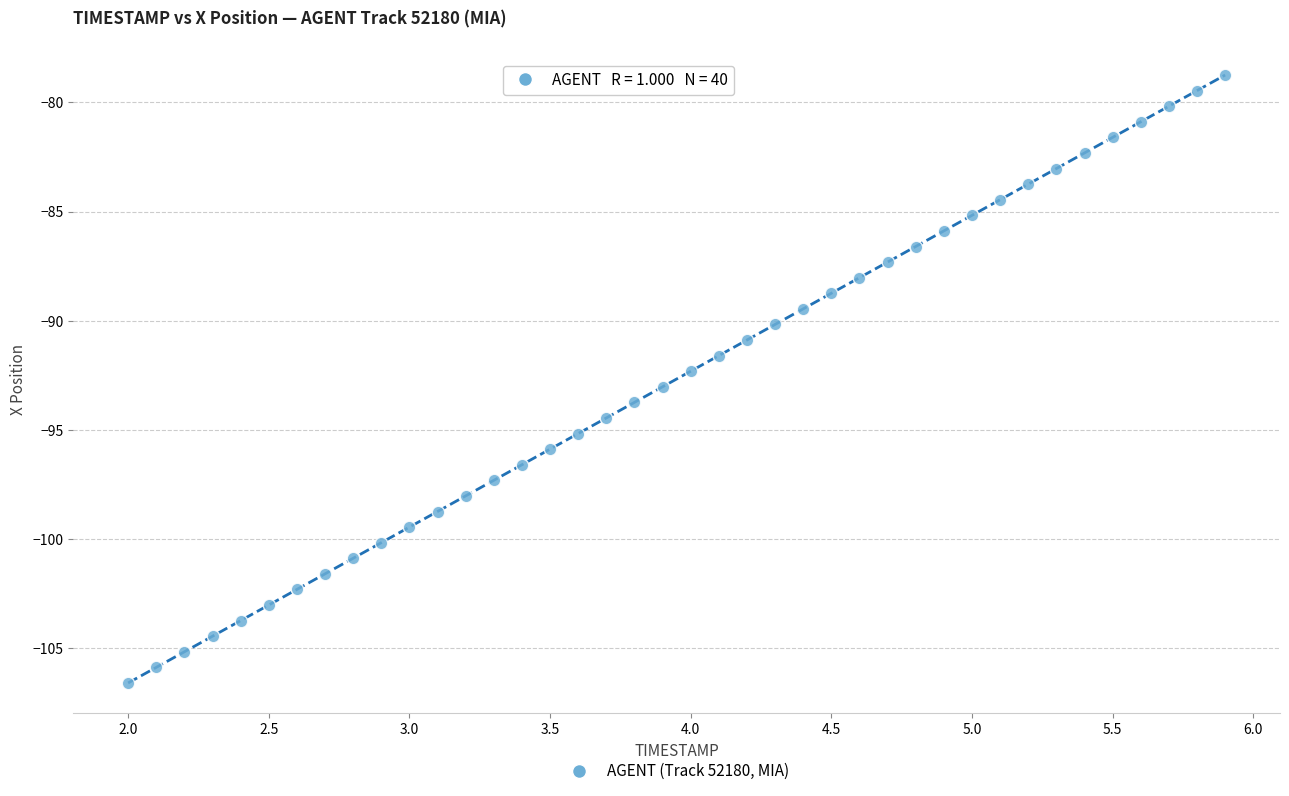

What is the range of X values (max minus min)?

3.9